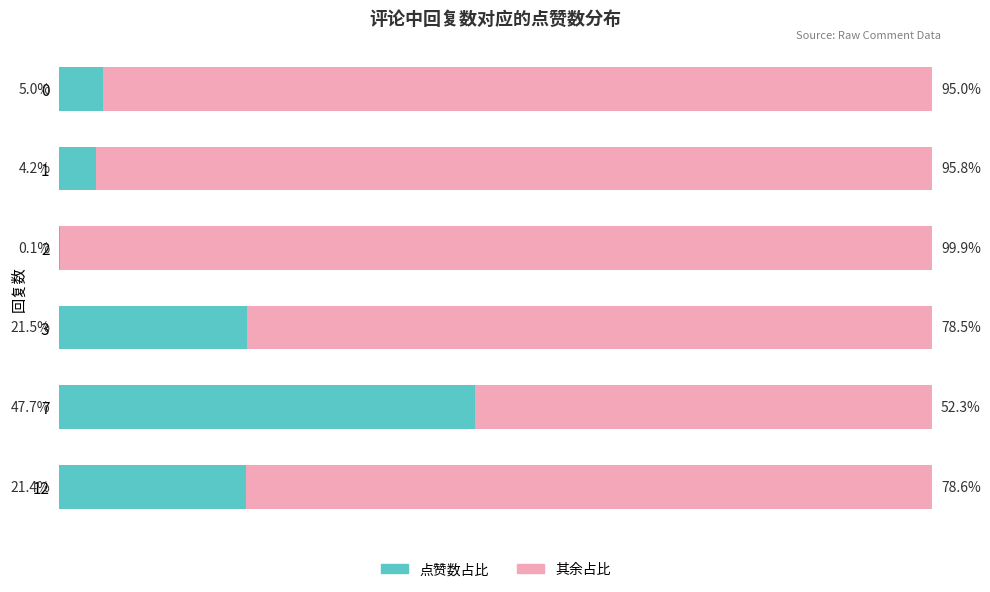

Reading left to right, list all the values displayed in this chart.

点赞数 (Owner-style): 5.0	4.2	0.1	21.5	47.7	21.4
其余占比 (Renter-style): 95.0	95.8	99.9	78.5	52.3	78.6